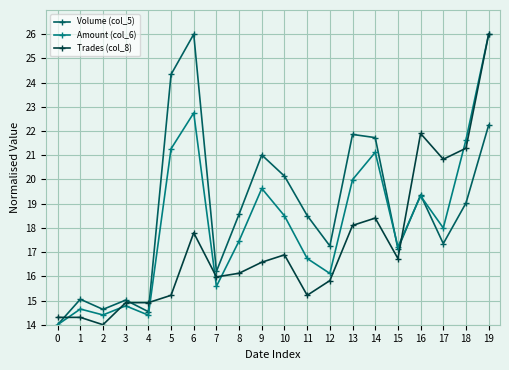

Does the chart have visible grid lines?

Yes